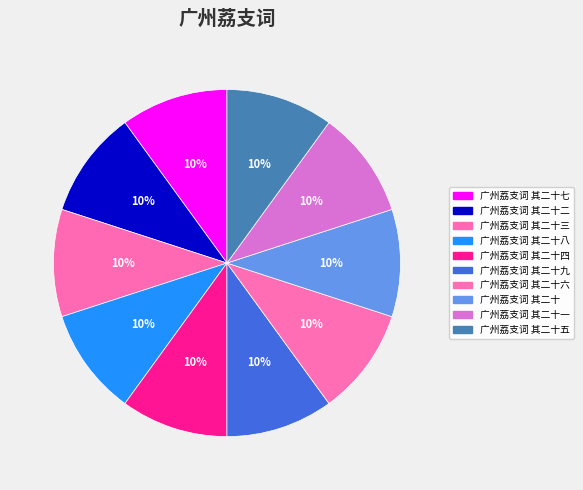

True or false: 广州荔支词 其二十三 accounts for 3% of the total.

False